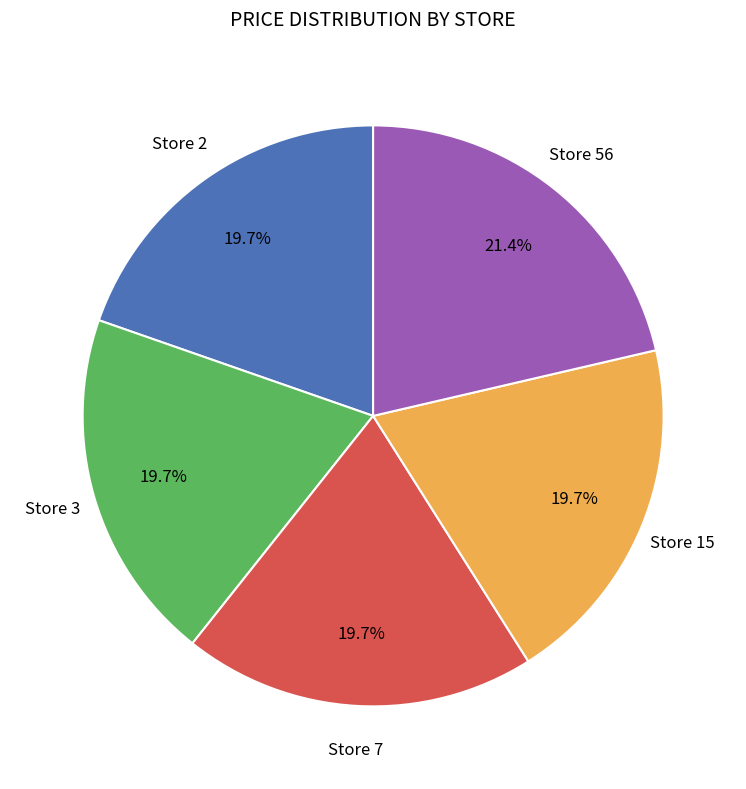

Is there any slice that represents more than half of the pie?

No